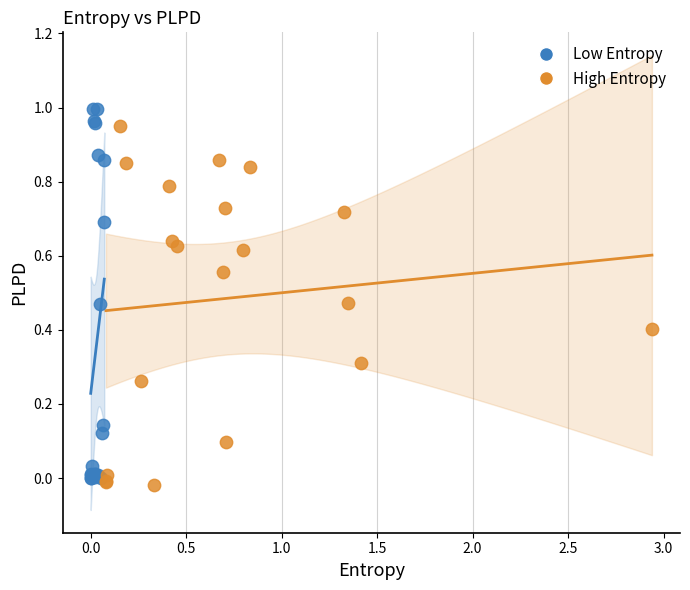

Which series has the largest Y range (max minus min)?

Low Entropy